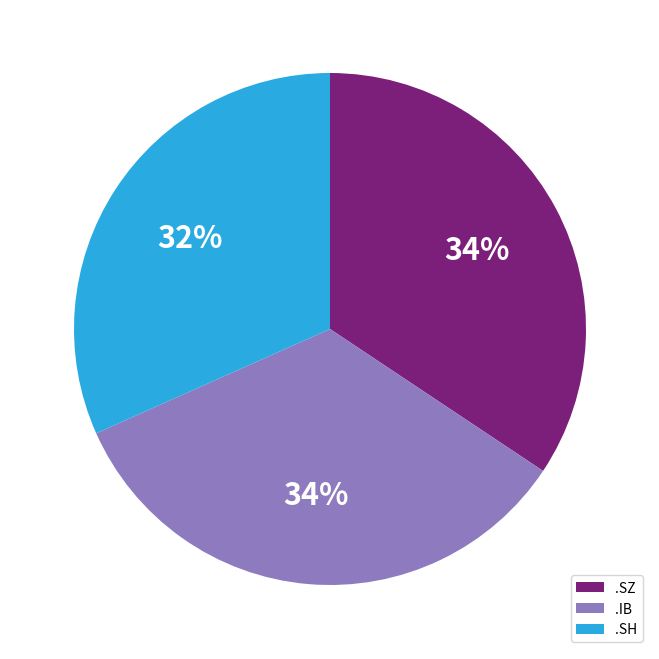

Does any single category account for the majority?

No